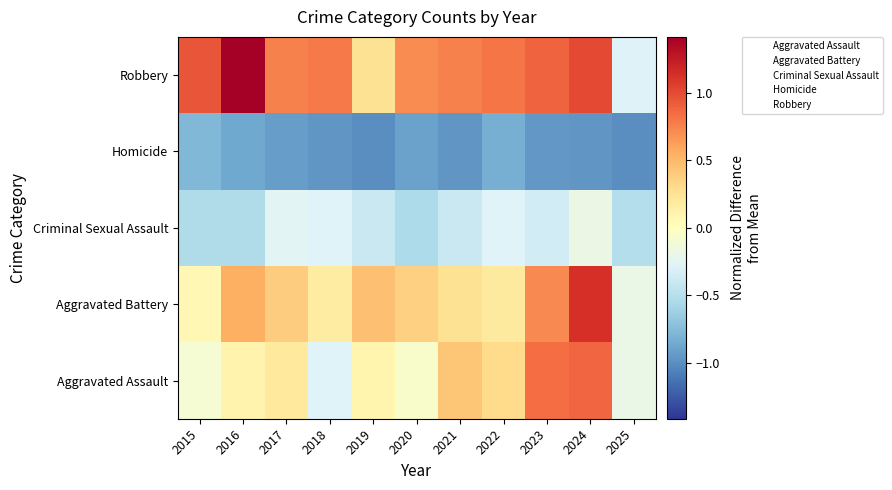

Between 2020 and 2023, which is larger?

2023